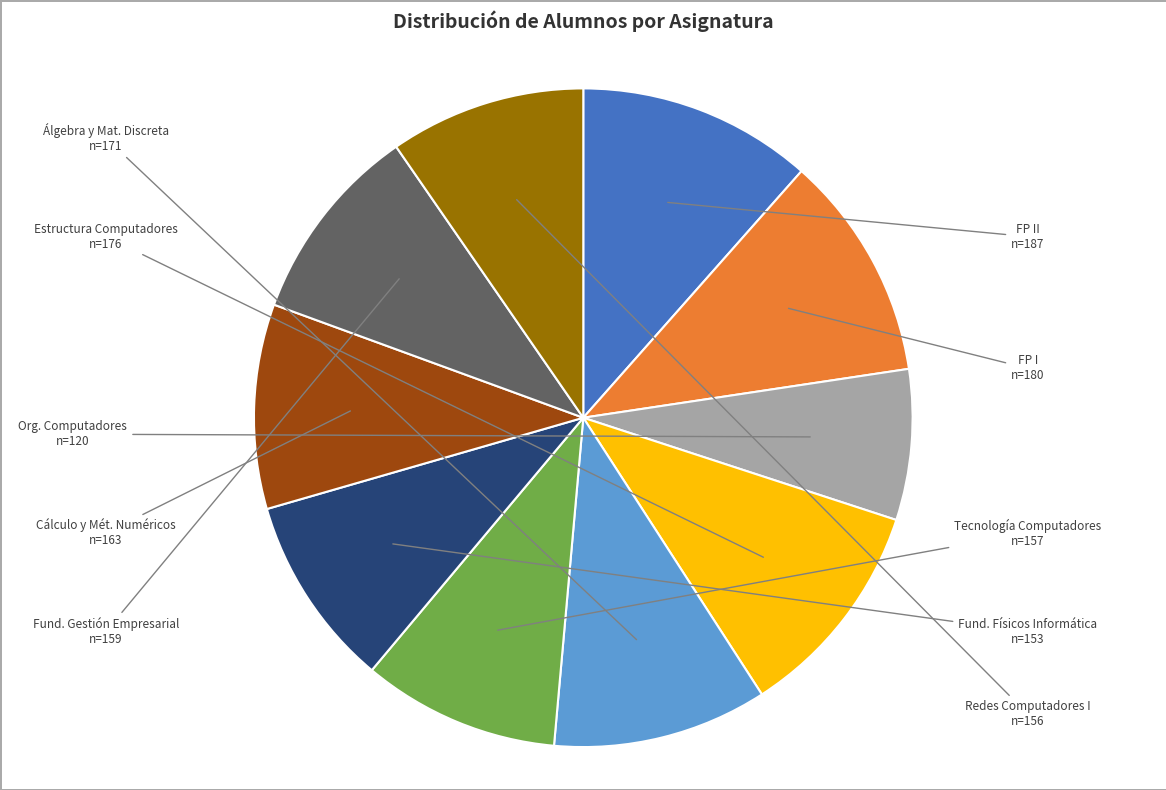

Is there any slice that represents more than half of the pie?

No